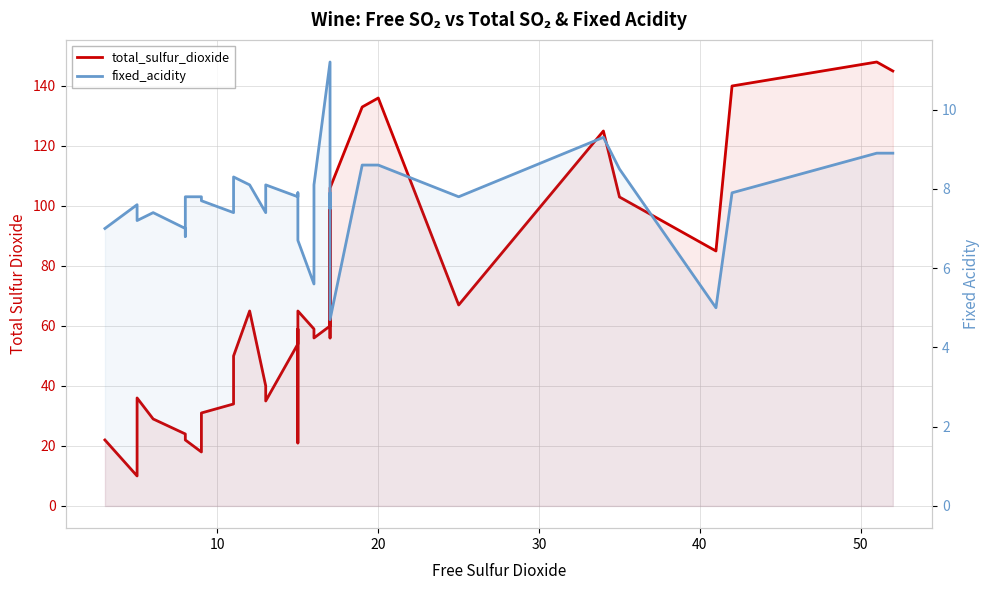

List the series in order of their overall mean, lowest first.

fixed_acidity, total_sulfur_dioxide